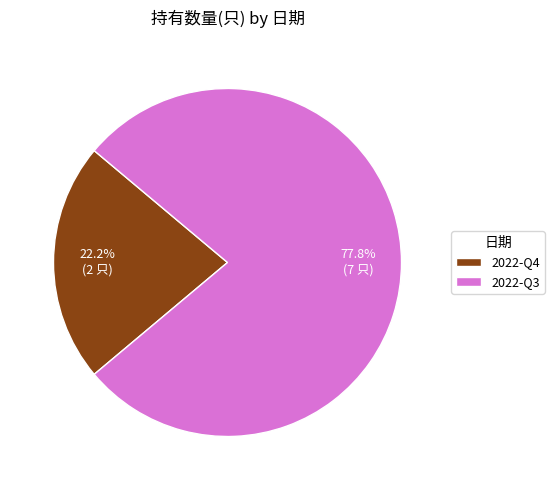

What is the total percentage of 2022-Q4 and 2022-Q3?

100.0%